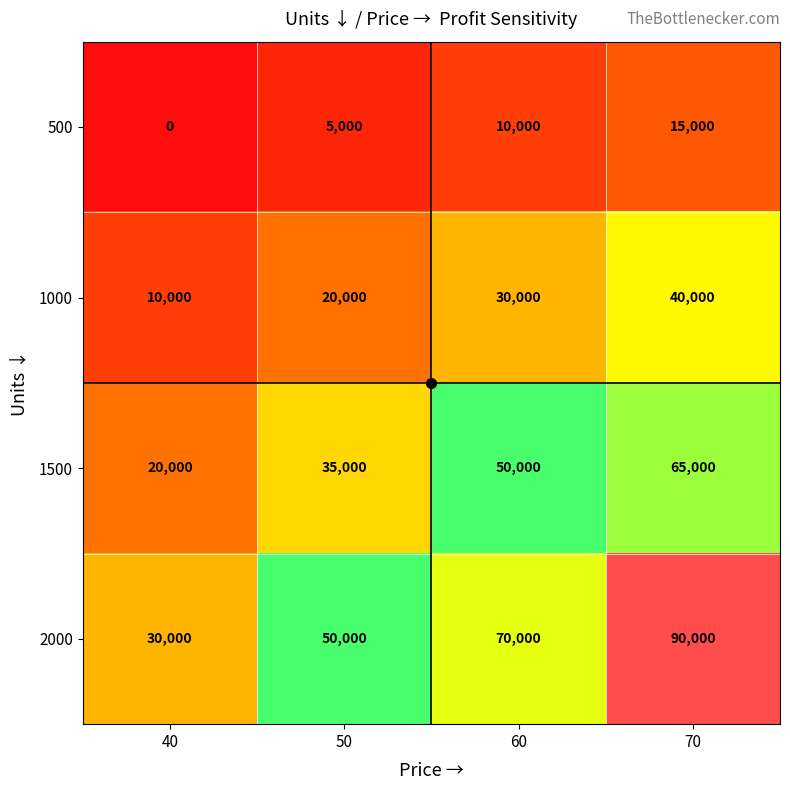

At which category is the sum across all series the highest?

70